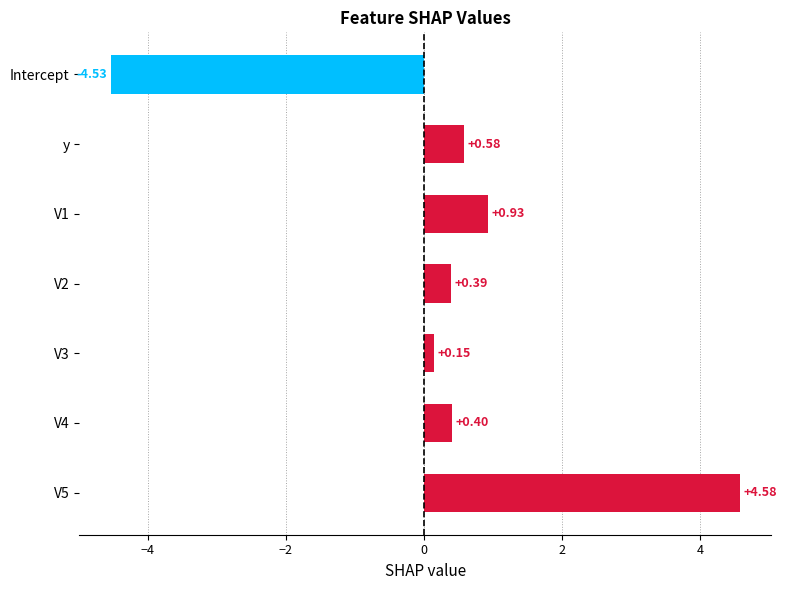

Between V3 and y, which is larger?

y